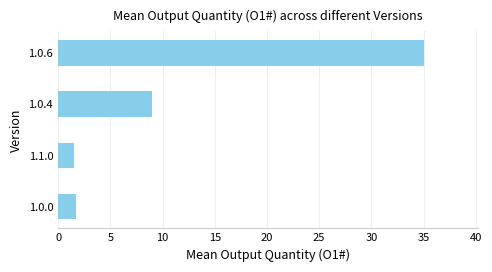

Which label corresponds to the largest value in the chart?

1.0.6